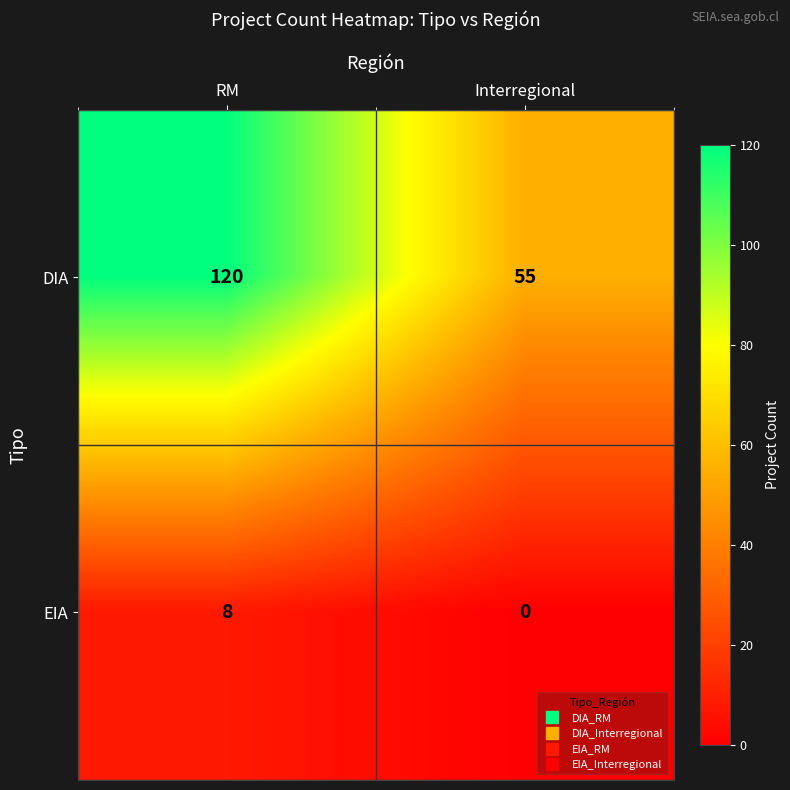

Reading left to right, list all the values displayed in this chart.

DIA: RM=120	Interregional=55
EIA: RM=8	Interregional=0